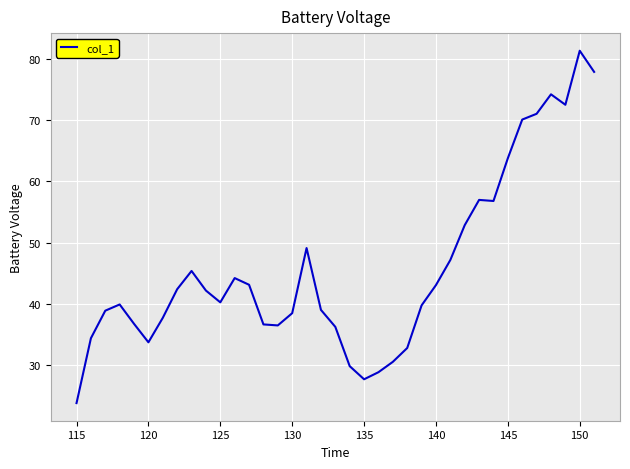

What is the minimum value shown in the chart?

23.7